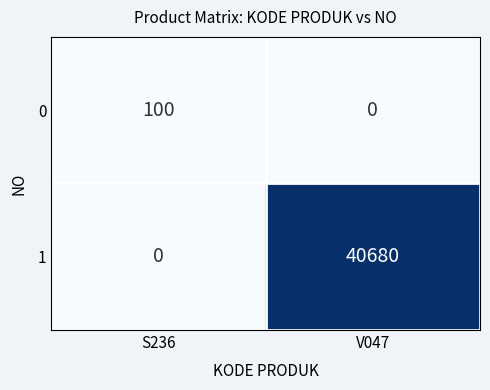

What is the total value across all series at V047?

40680